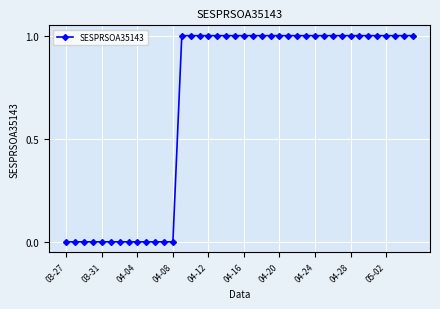

What is the sum of all values?

27